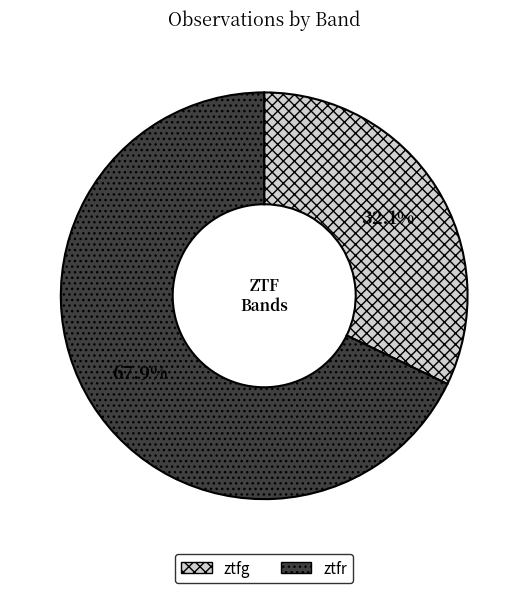

The ztfr slice represents 68% of the pie. True or false?

True